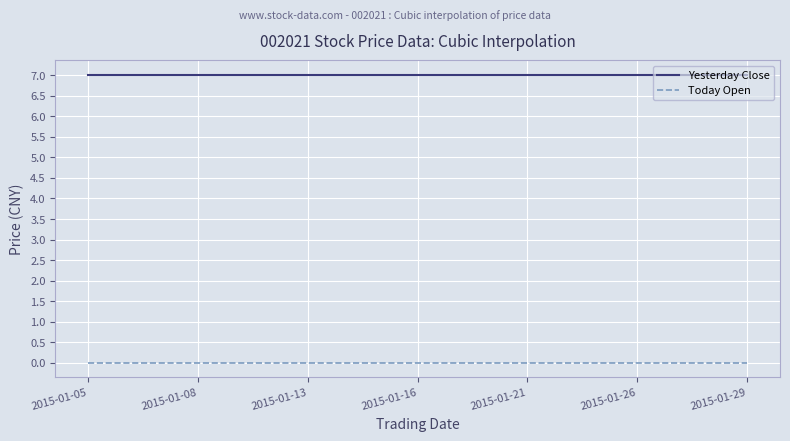

What is the maximum value shown in the chart?

7.0